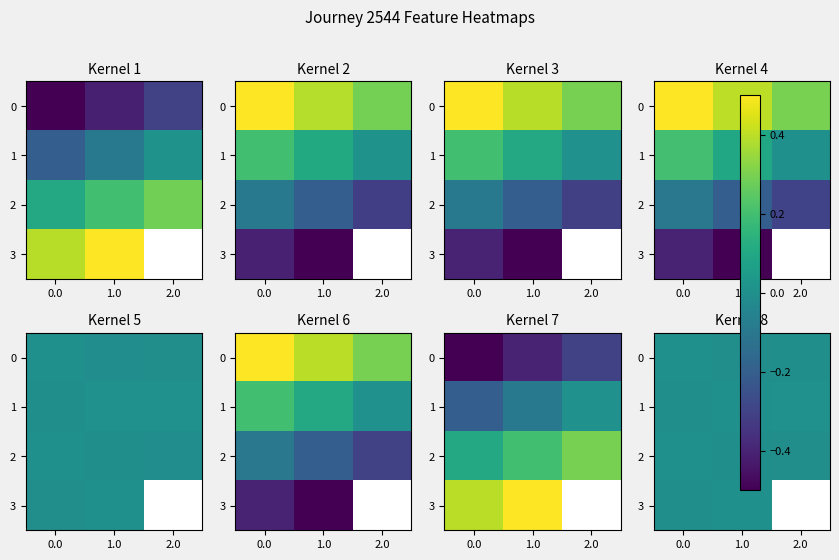

How many series are shown in this chart?

4